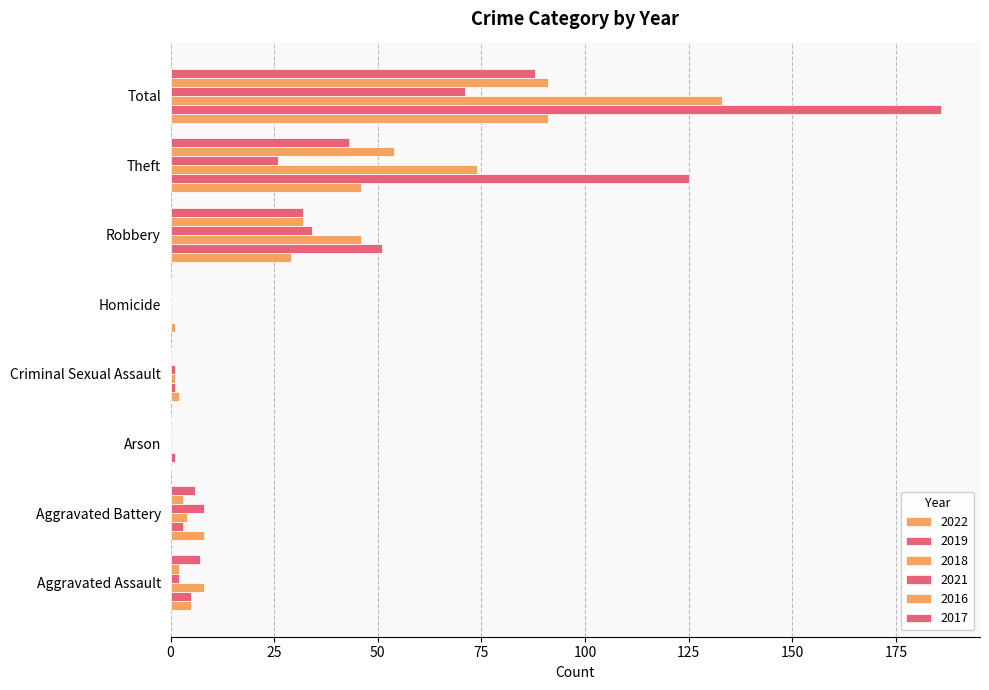

Count the number of data series in this chart.

6